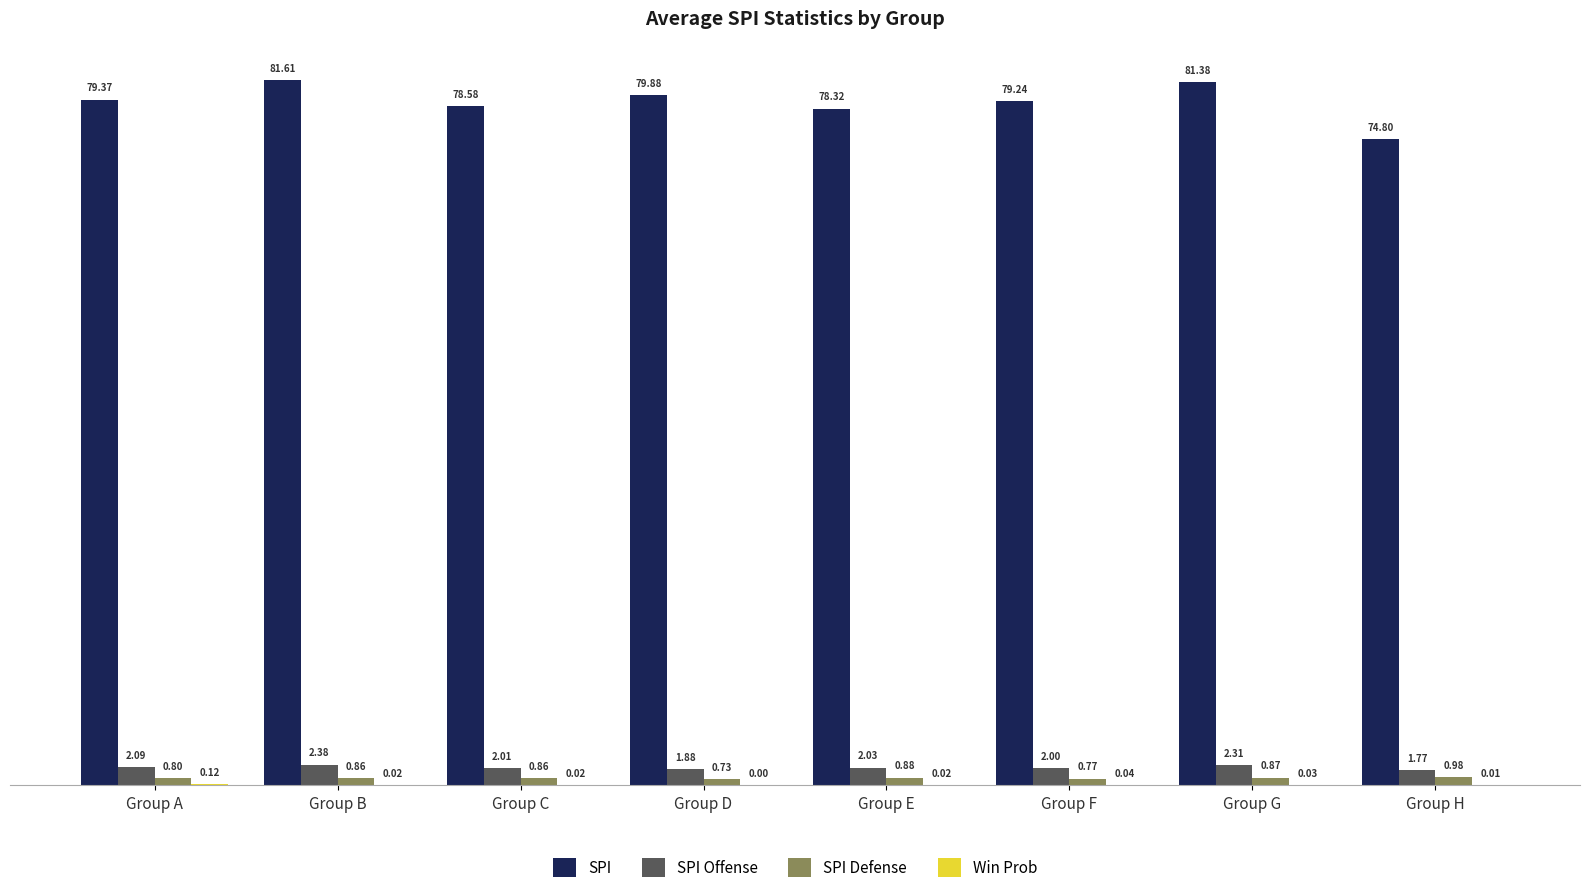

At which label is SPI Defense closest to 0?

Group D